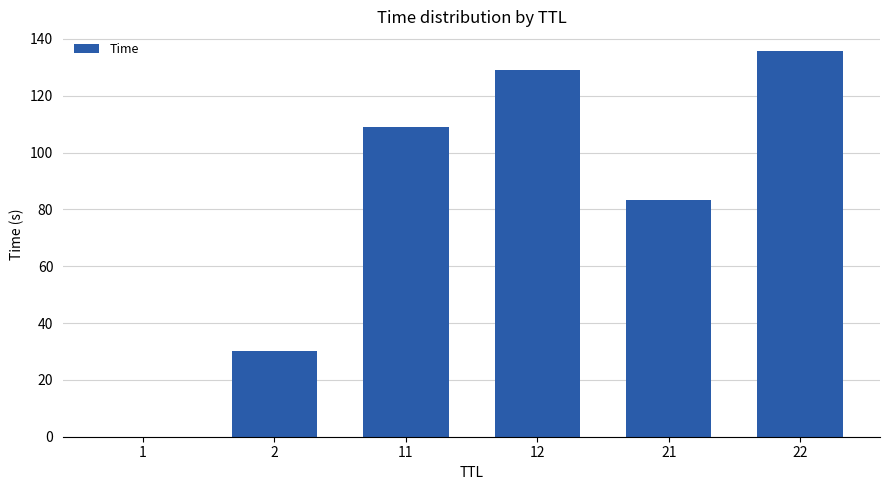

True or false: the data shows 83.4 at 21.

True